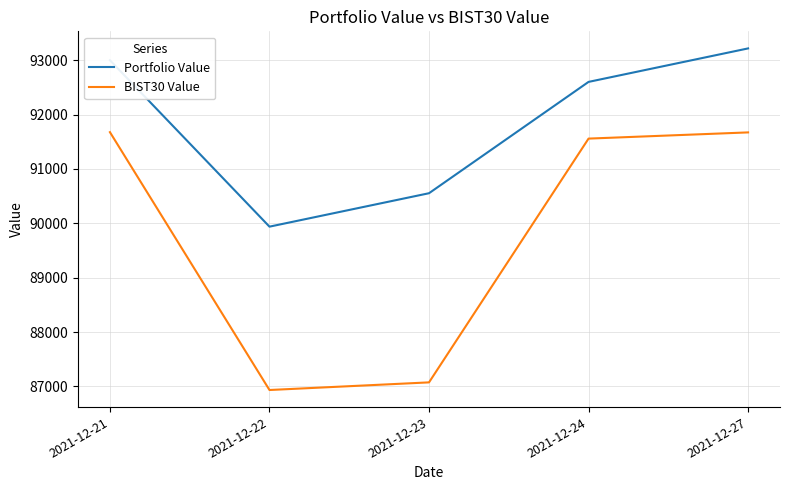

At which label is BIST30 Value closest to 89305?

2021-12-23